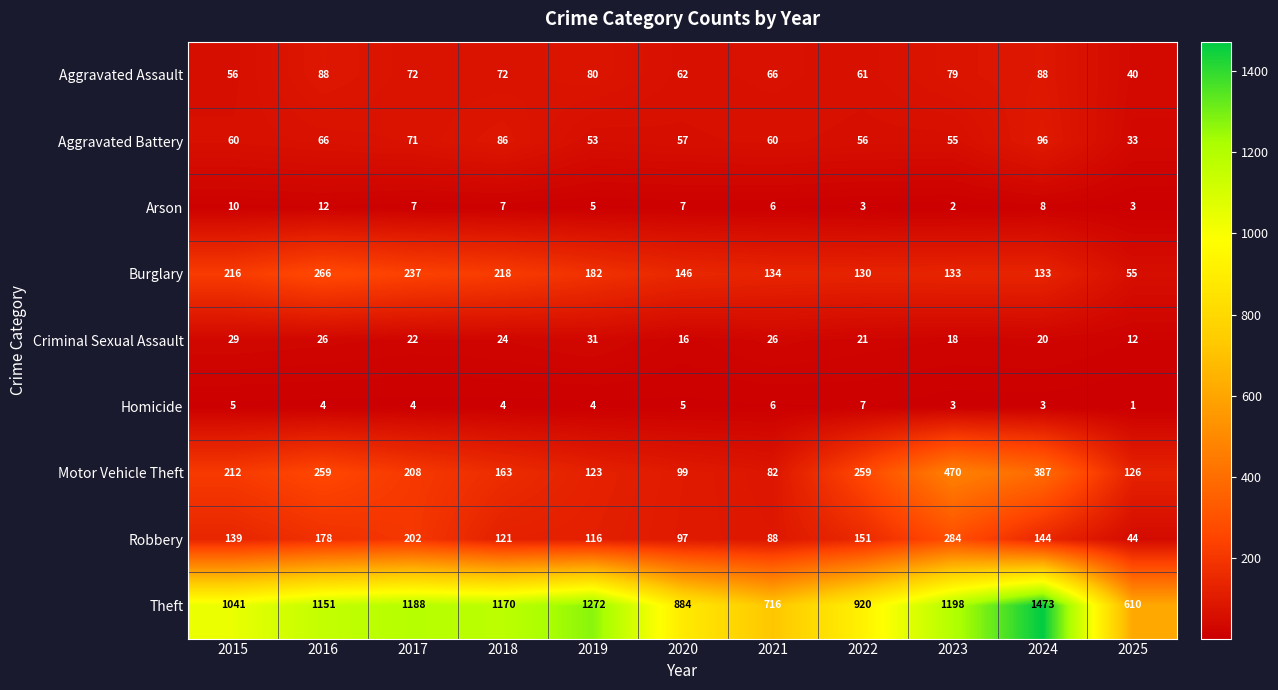

Rank the series by their maximum value, from lowest to highest.

Homicide, Arson, Criminal Sexual Assault, Aggravated Assault, Aggravated Battery, Burglary, Robbery, Motor Vehicle Theft, Theft